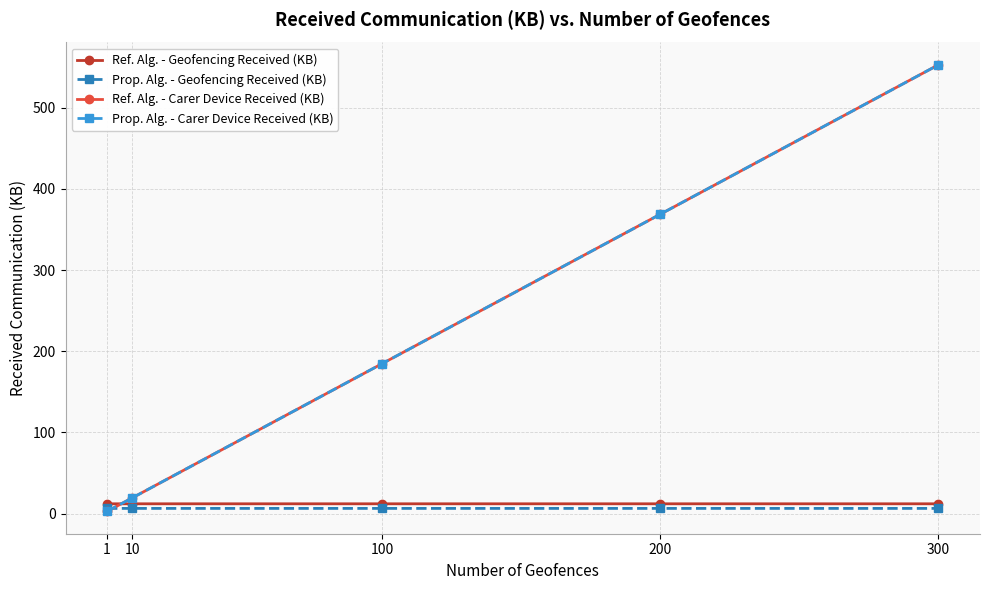

Is this an area chart (filled region under the line)?

No